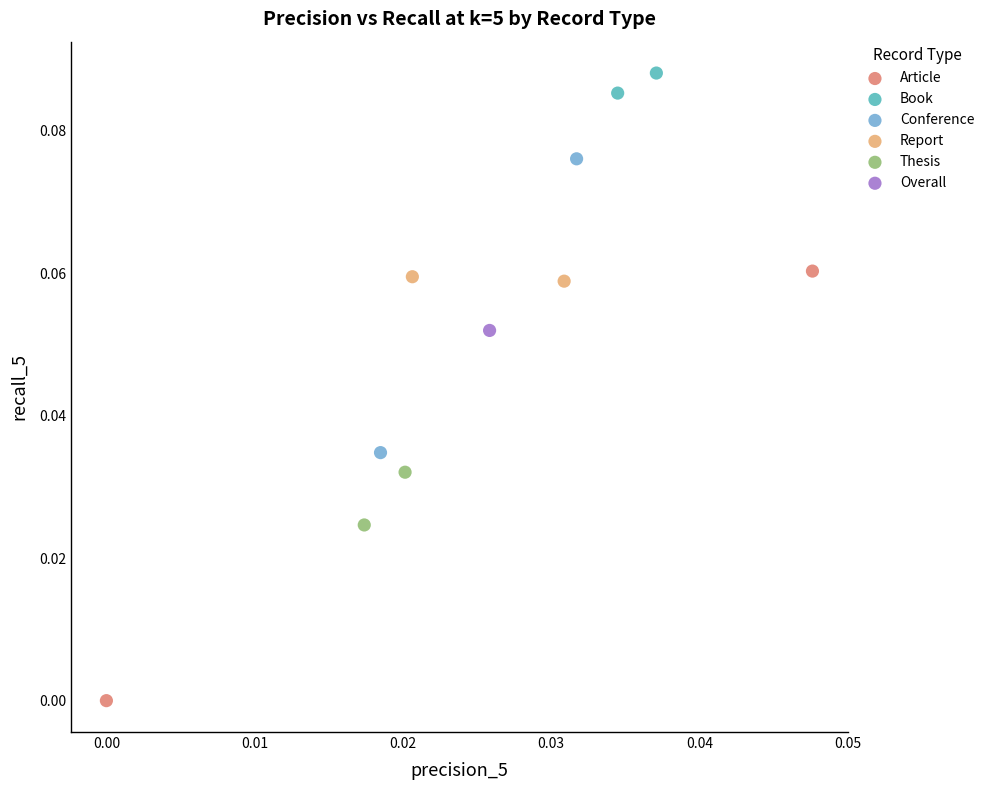

Which series contains the highest Y value?

Book